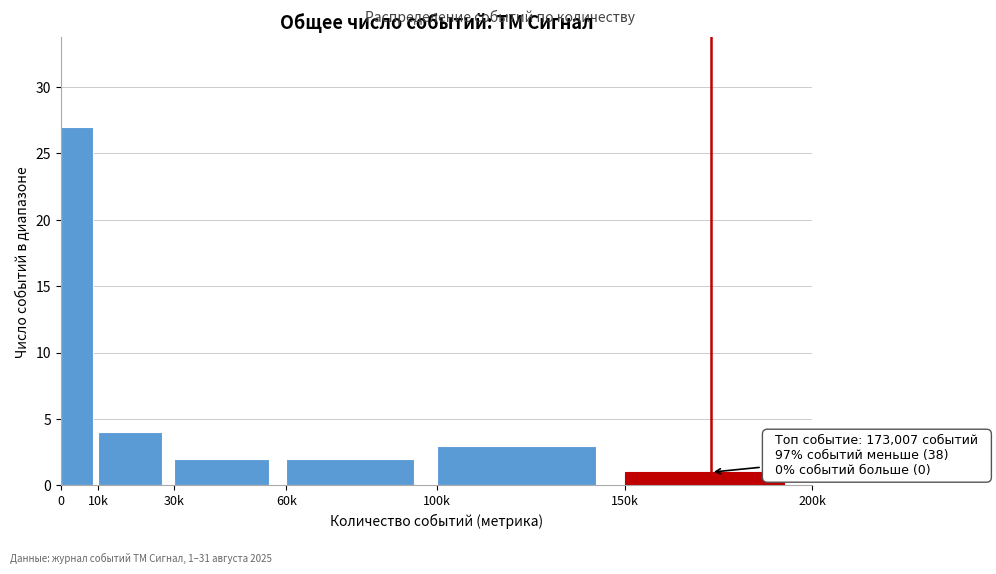

Reading left to right, extract all data points from this chart.

0=27	10k=4	30k=2	60k=2	100k=3	150k=1